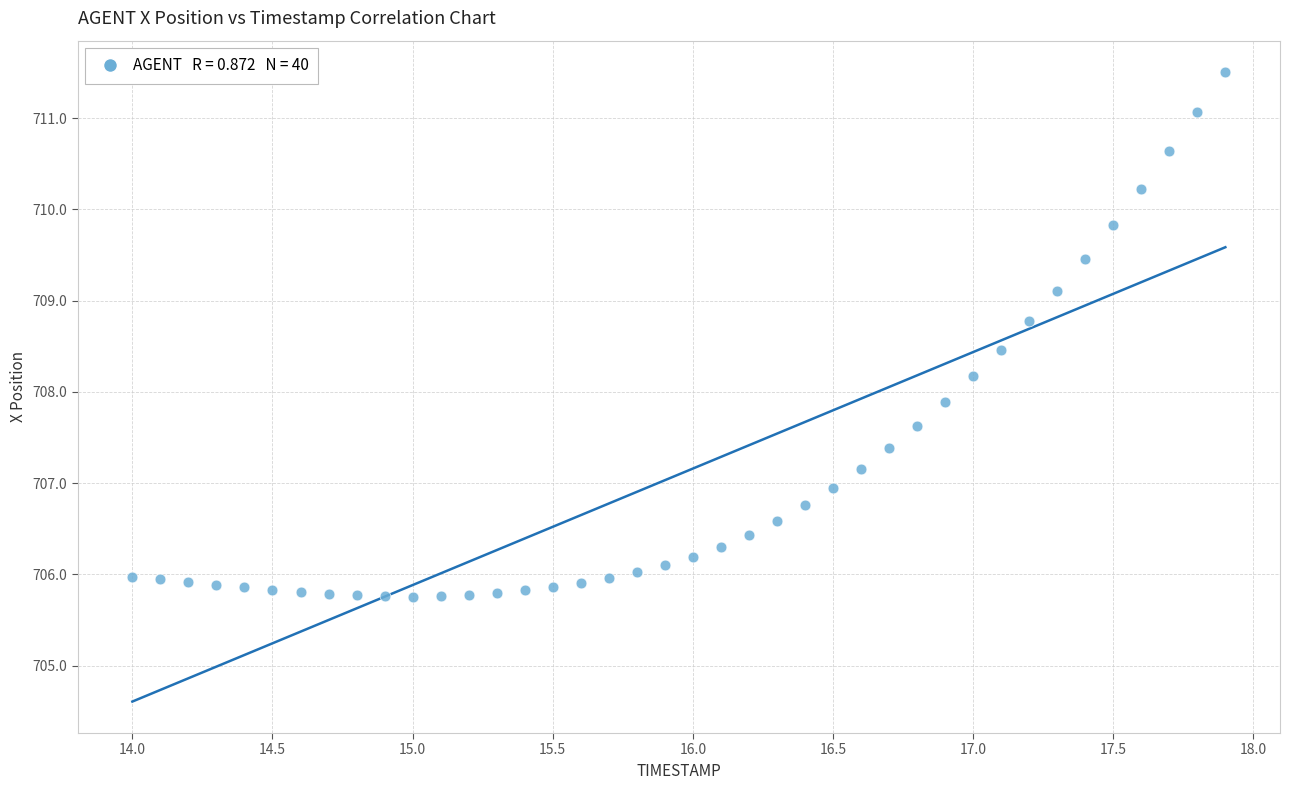

What is the range of Y values (max minus min)?

5.7